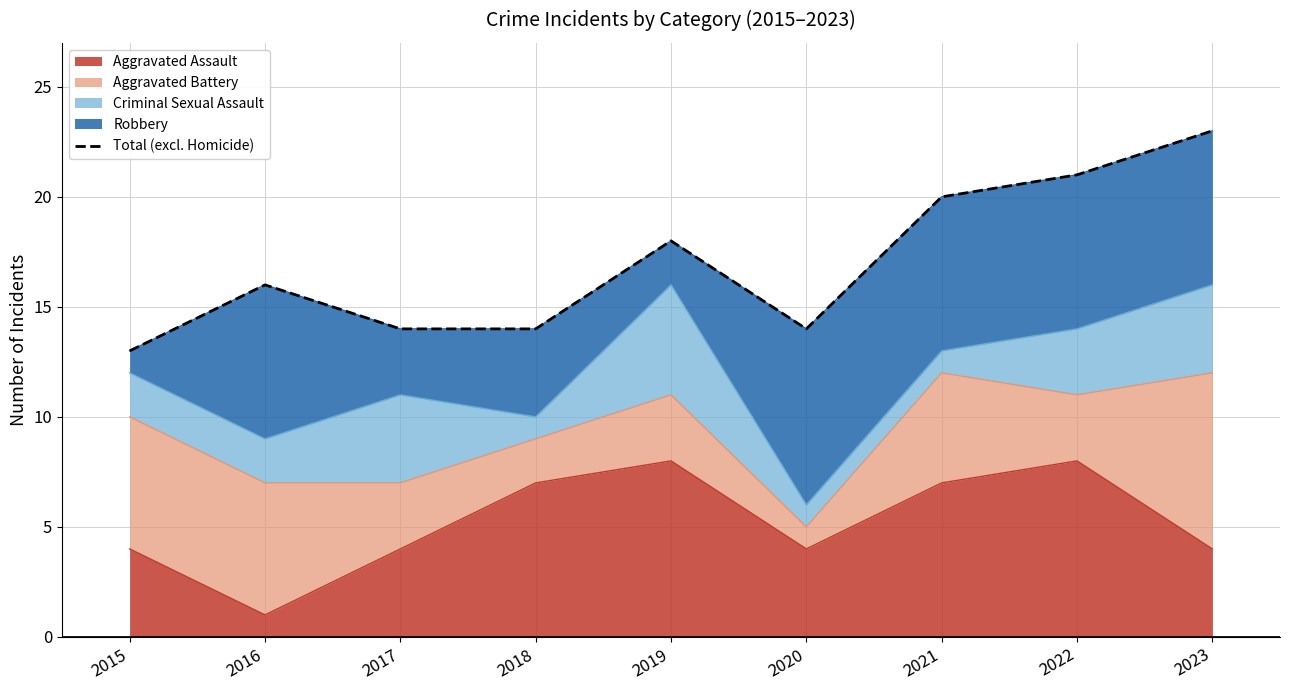

List the labels in order of value, largest first.

2023, 2022, 2021, 2019, 2016, 2017, 2018, 2020, 2015